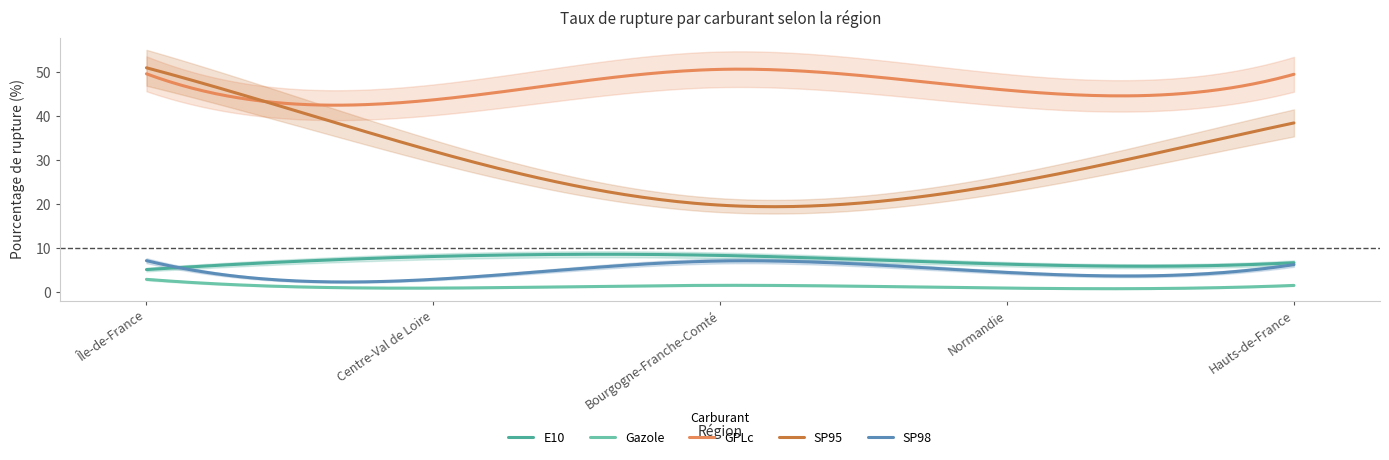

How many lines are shown in the chart?

5